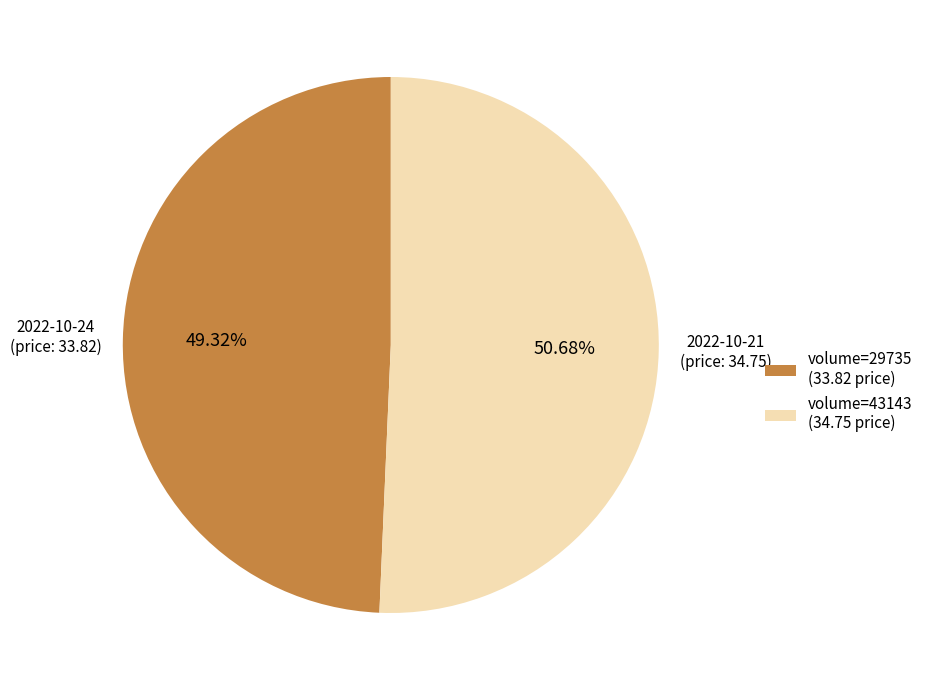

What is the largest slice in the pie chart?

volume=43143 (34.75 price)